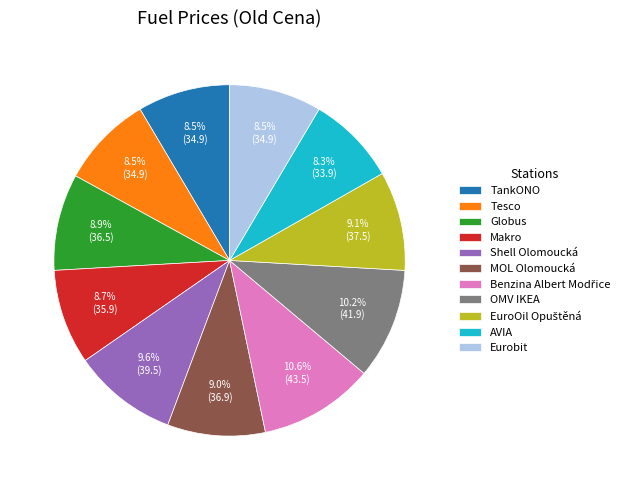

True or false: TankONO accounts for 23% of the total.

False